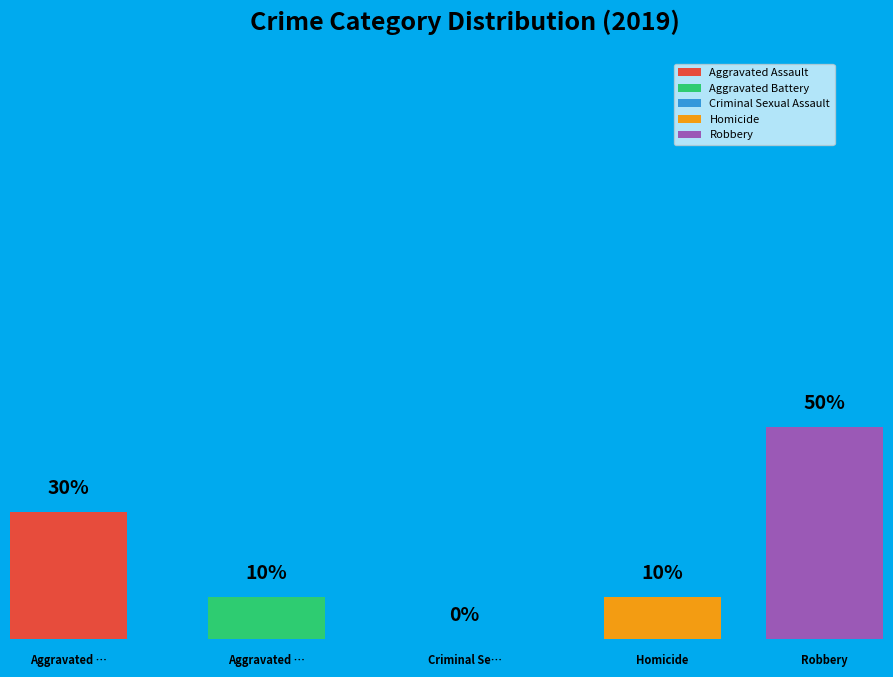

How many segments does this pie chart have?

5